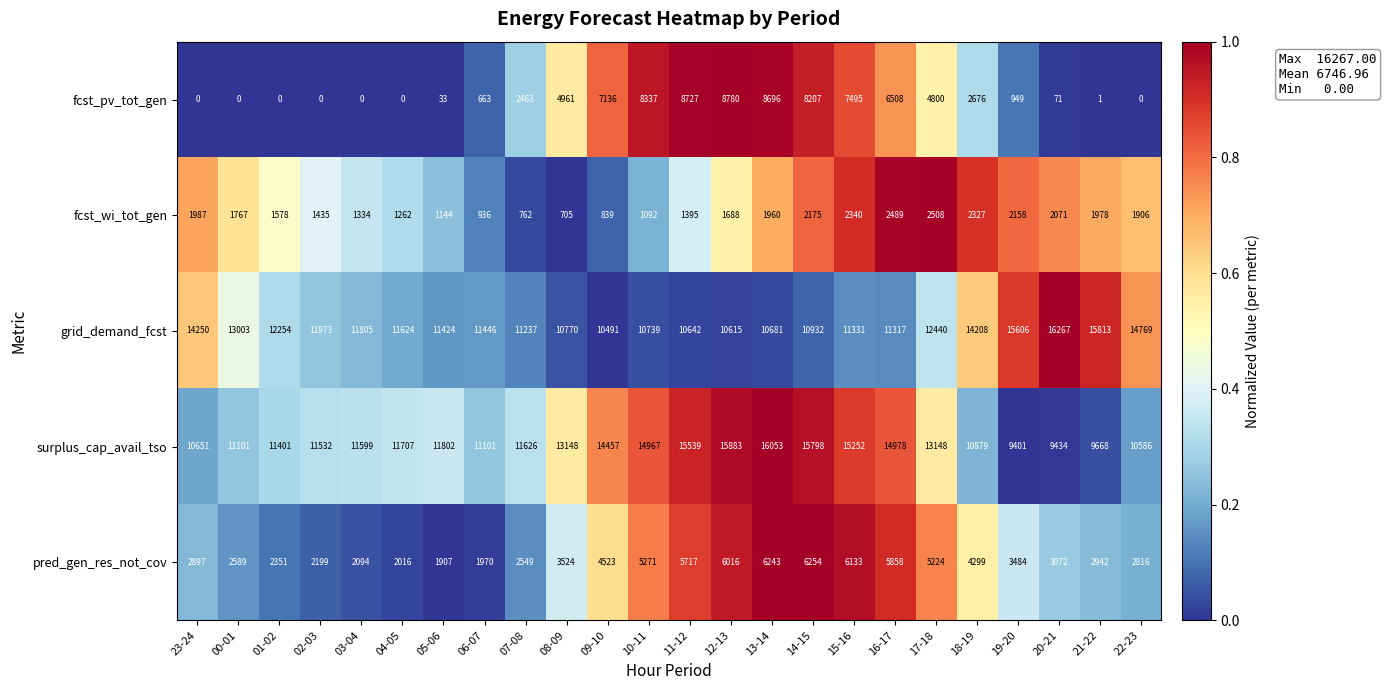

Rank the series at 10-11 from highest to lowest value.

surplus_cap_avail_tso, grid_demand_fcst, fcst_pv_tot_gen, pred_gen_res_not_cov, fcst_wi_tot_gen